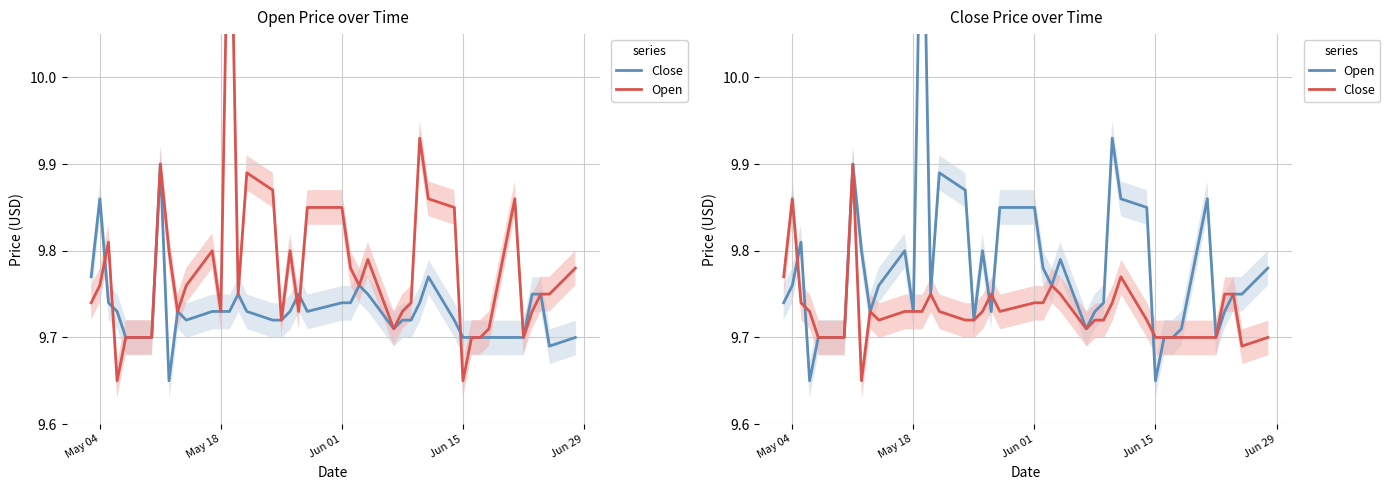

At how many categories does at least one series exceed 10?

1